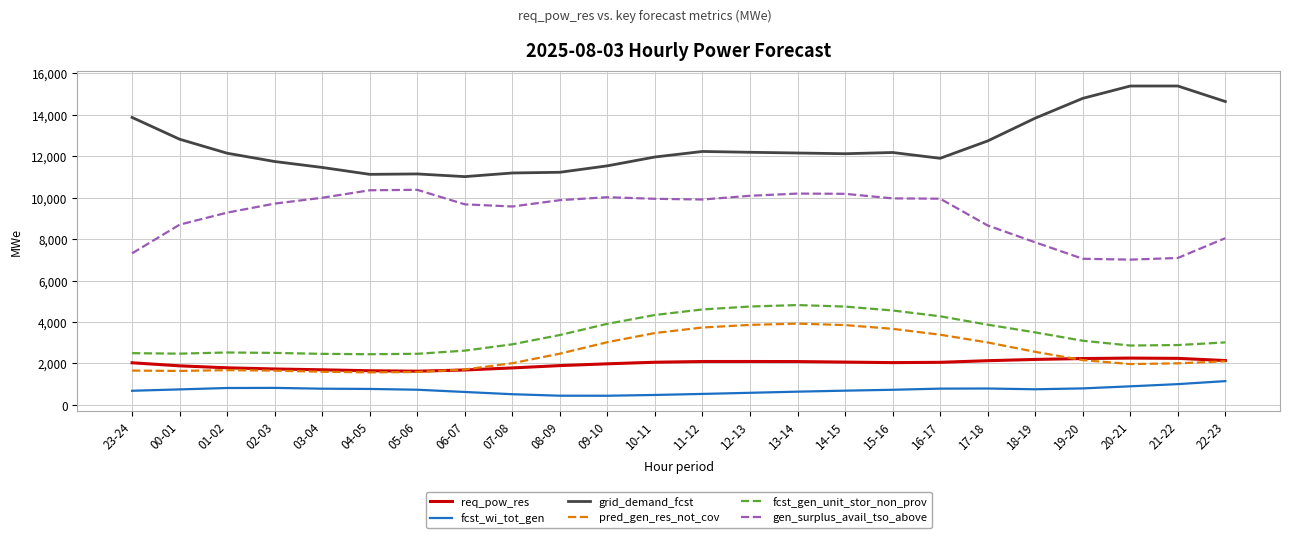

True or false: pred_gen_res_not_cov has a value of 5376 at 12-13.

False